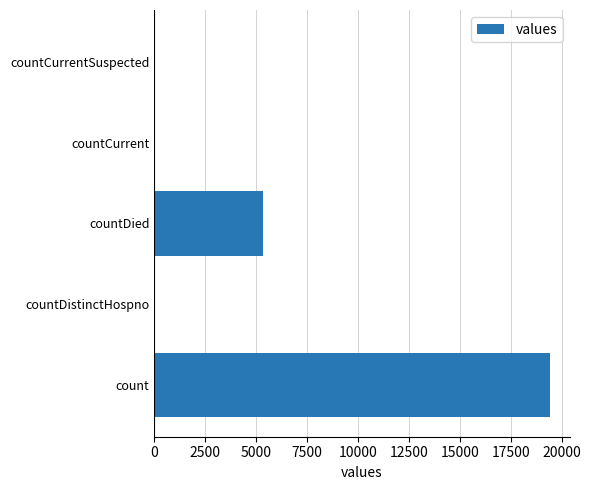

Count the number of categories in the chart.

5